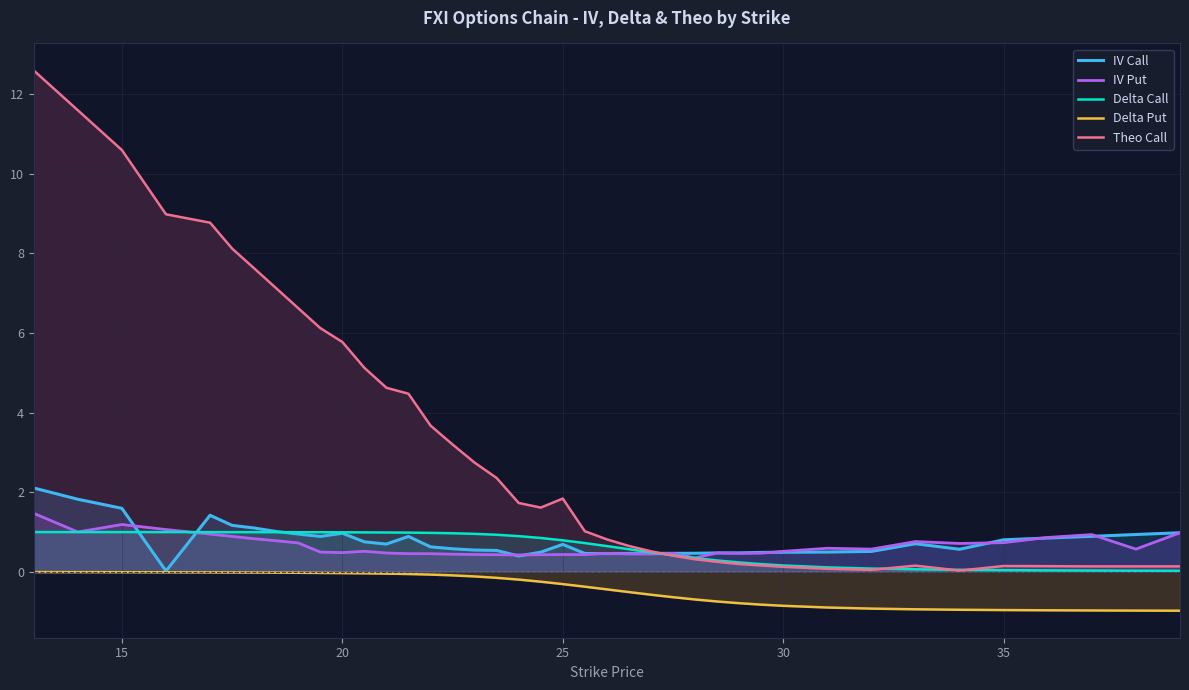

Which series has the largest range (max minus min)?

Theo Call